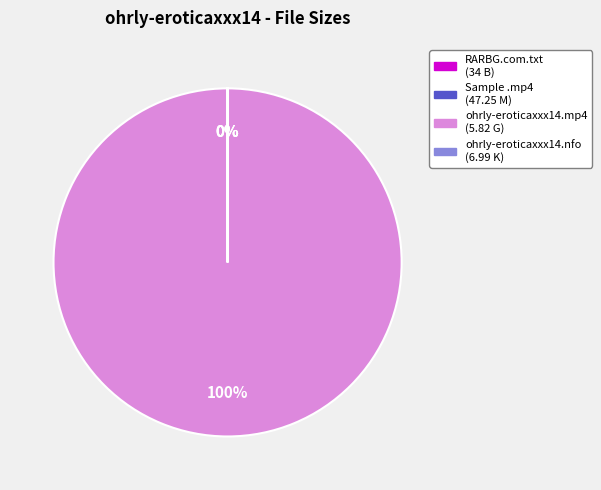

How many segments does this pie chart have?

4